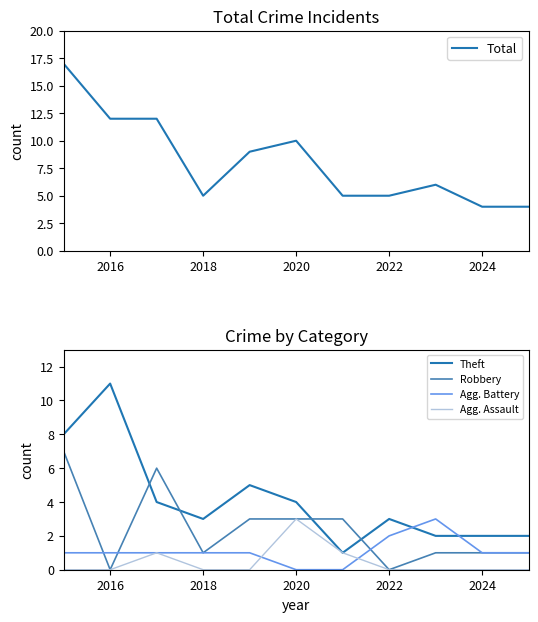

Is it true that Agg. Assault equals 3 at 2020?

True